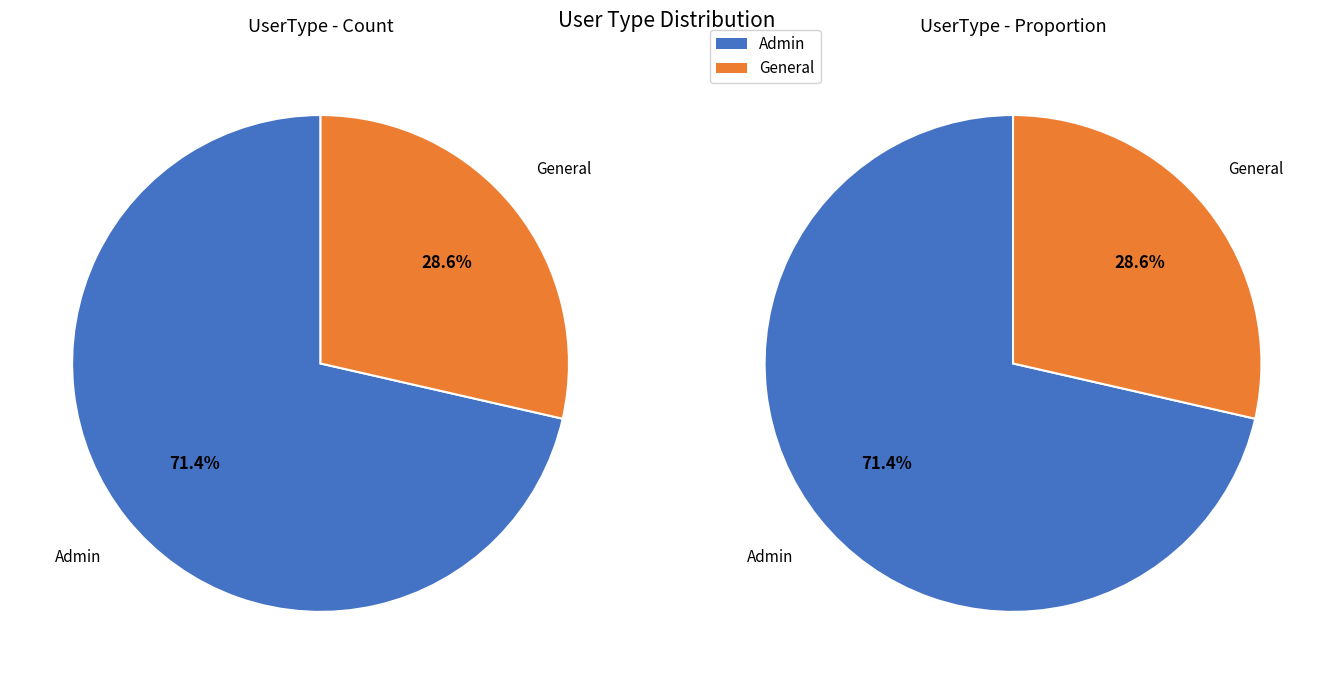

Rank the categories by value from highest to lowest.

Admin, General